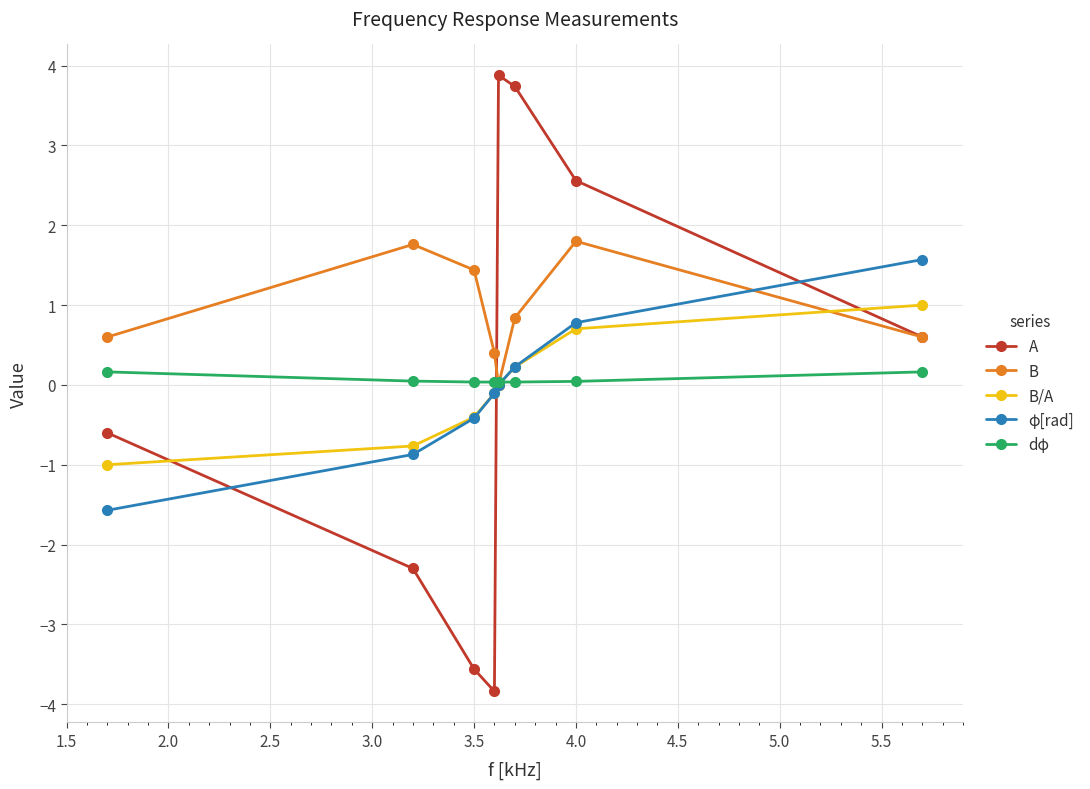

True or false: φ[rad] and A cross at least once.

True